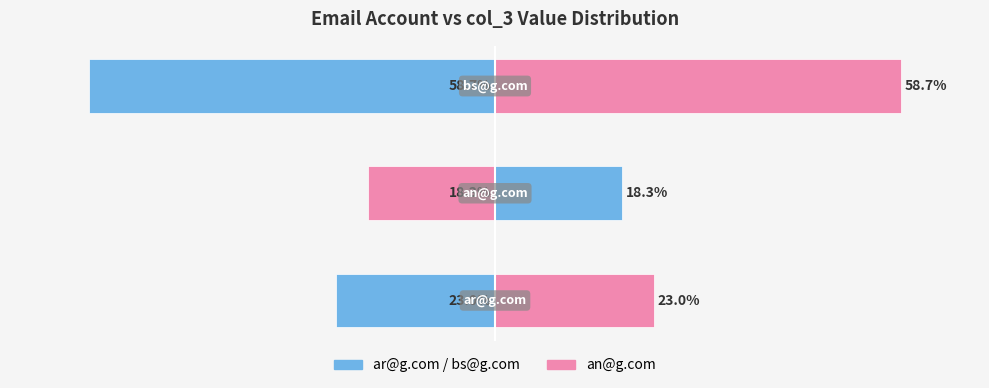

What is the difference between the highest and lowest values at 0?

46.0